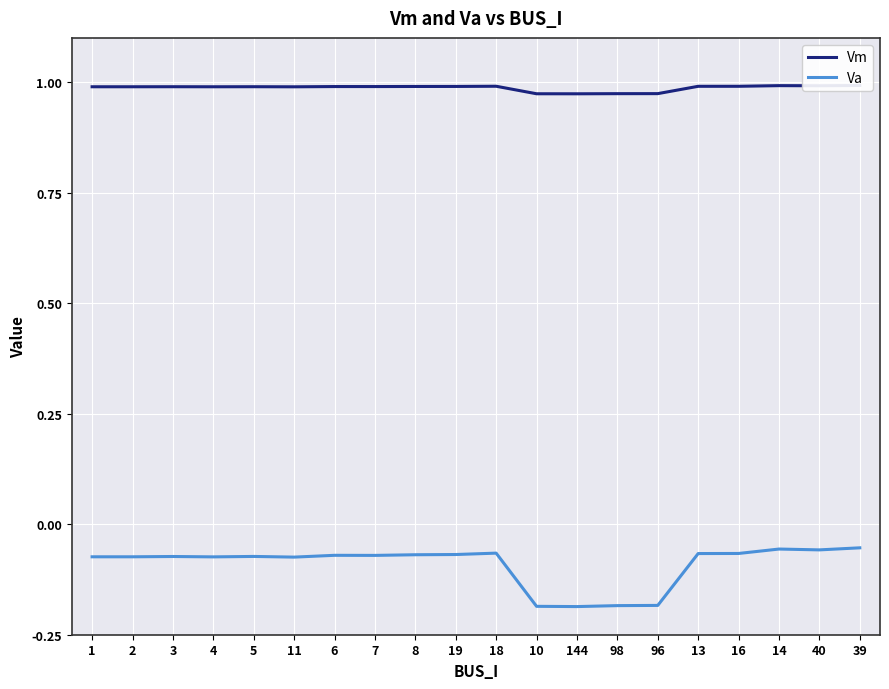

Between 6 and 13, which series saw the biggest shift?

Va